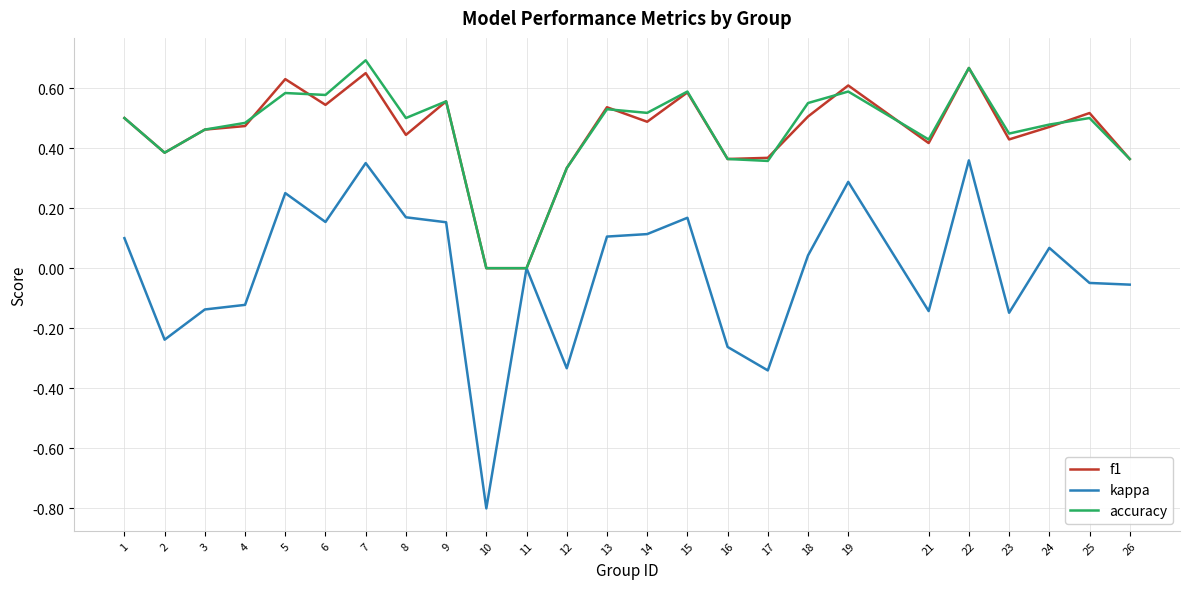

What is the total value across all series at 18?

1.1